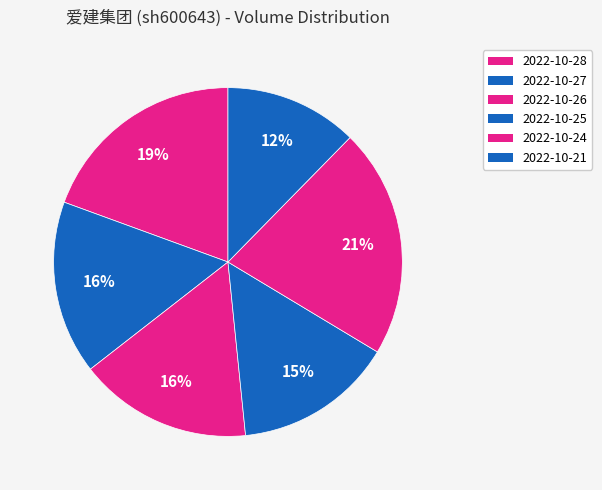

Do 2022-10-24 and 2022-10-26 together represent more than half of the pie?

No